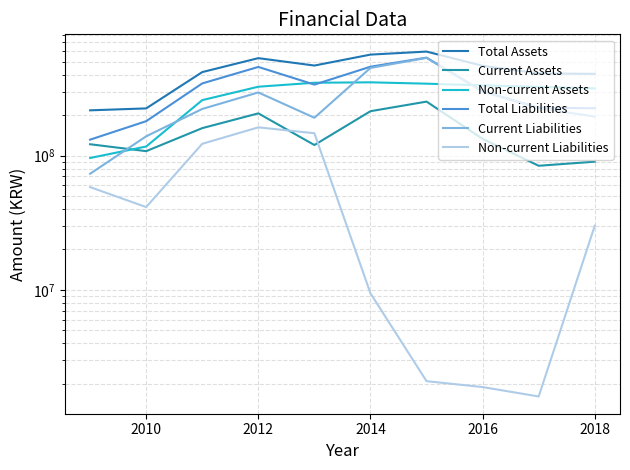

True or false: Non-current Assets has a value of 546798370 at 2012.

False